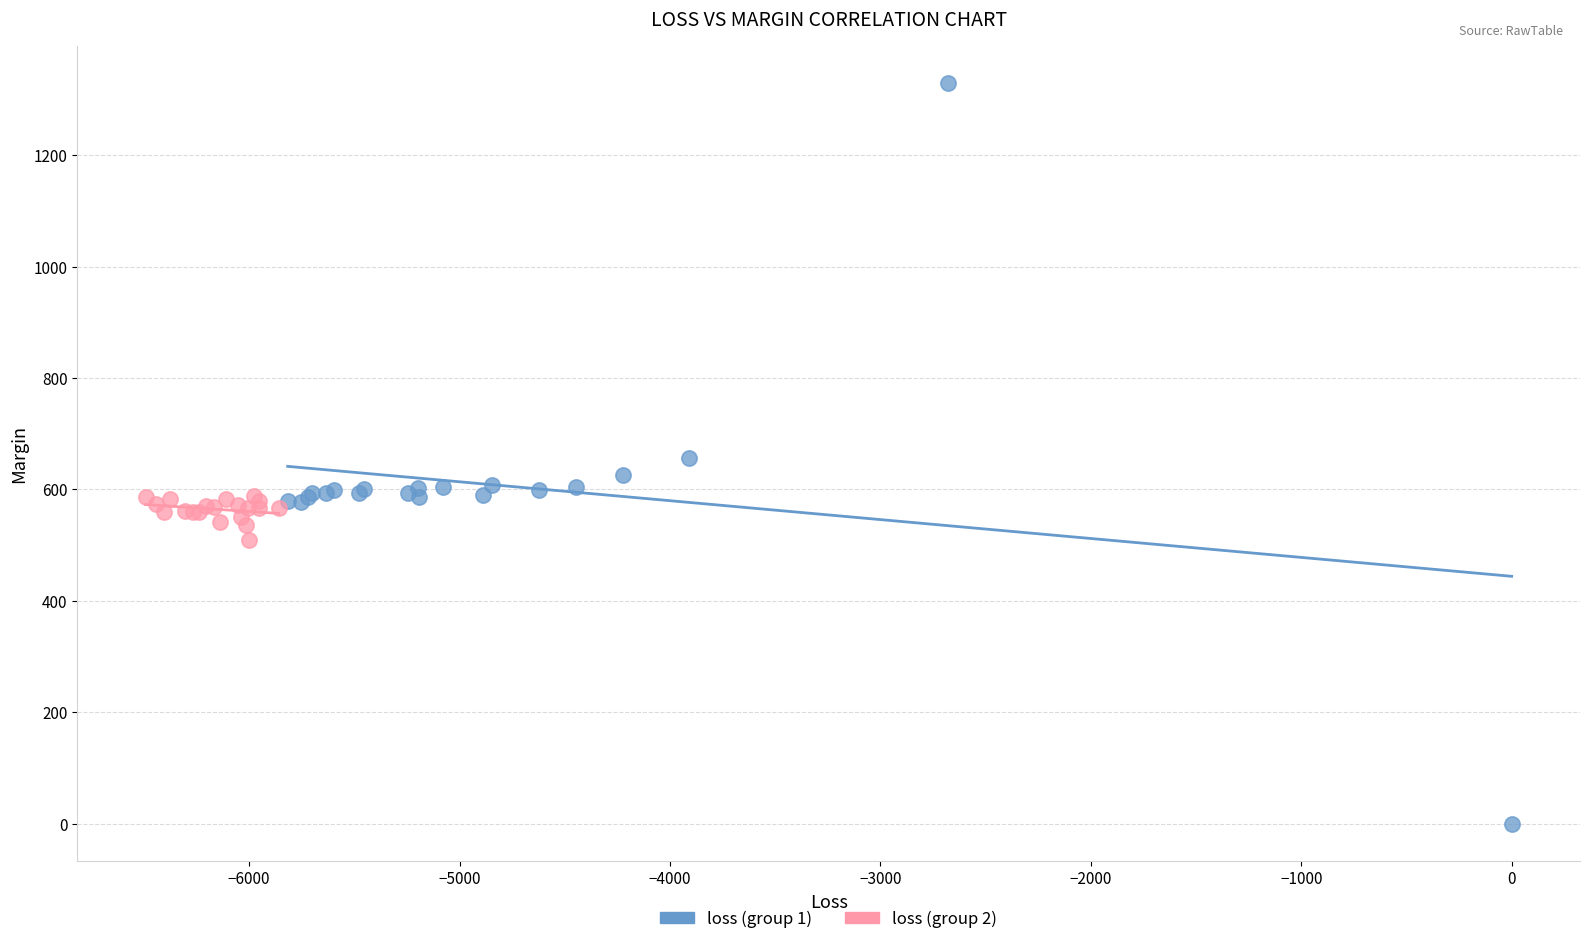

Which series contains the lowest Y value?

loss (group 1)